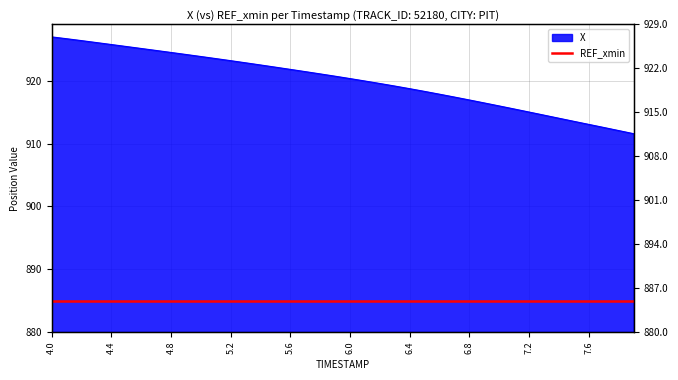

What is the difference between the values at 6.1 and 7.0?

4.0